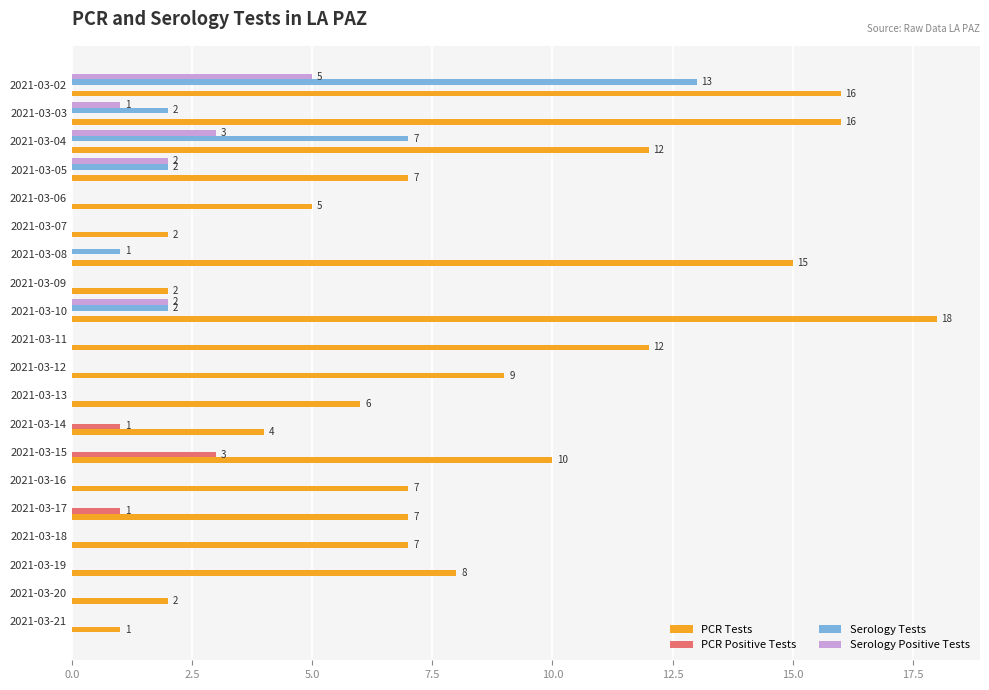

The PCR Tests series shows 2 at 2021-03-20. True or false?

True